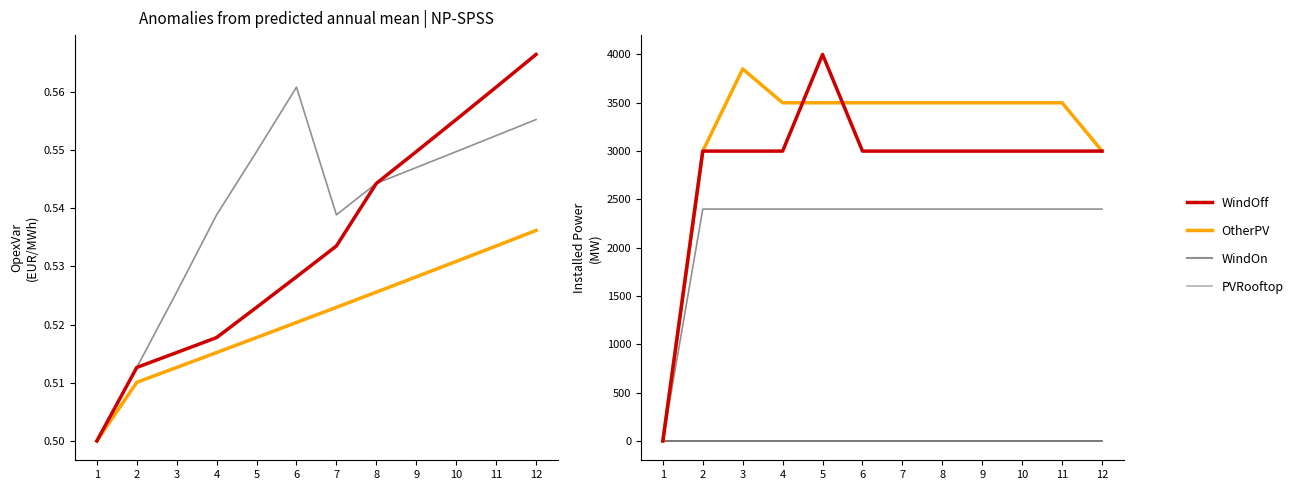

What is the value of the PVRooftop point at the 6th from the left?

1